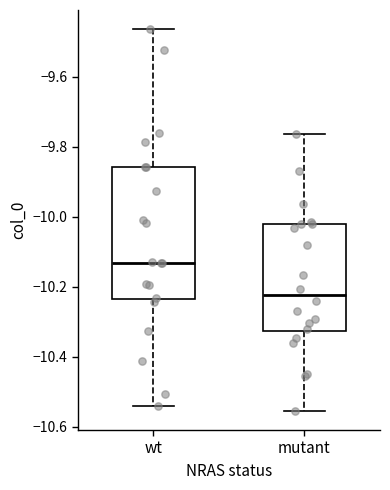

Comparing the boxes themselves (not the whiskers), which one is the tallest?

wt